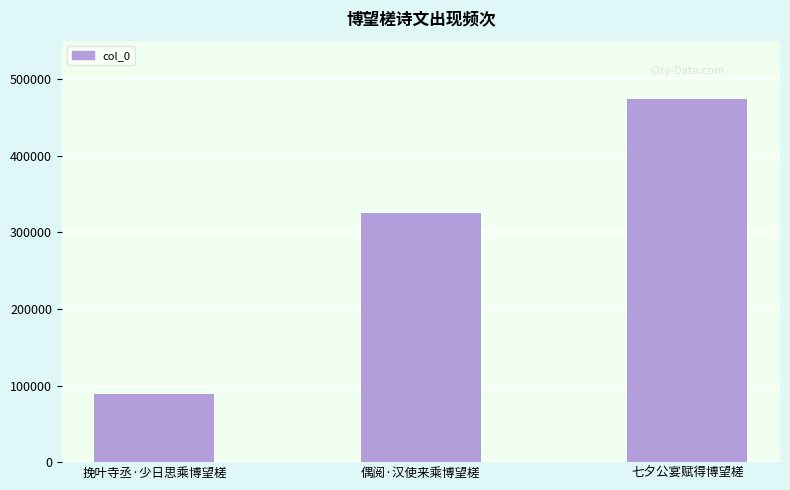

What position from the left is 挽叶寺丞·少日思乘博望槎?

1